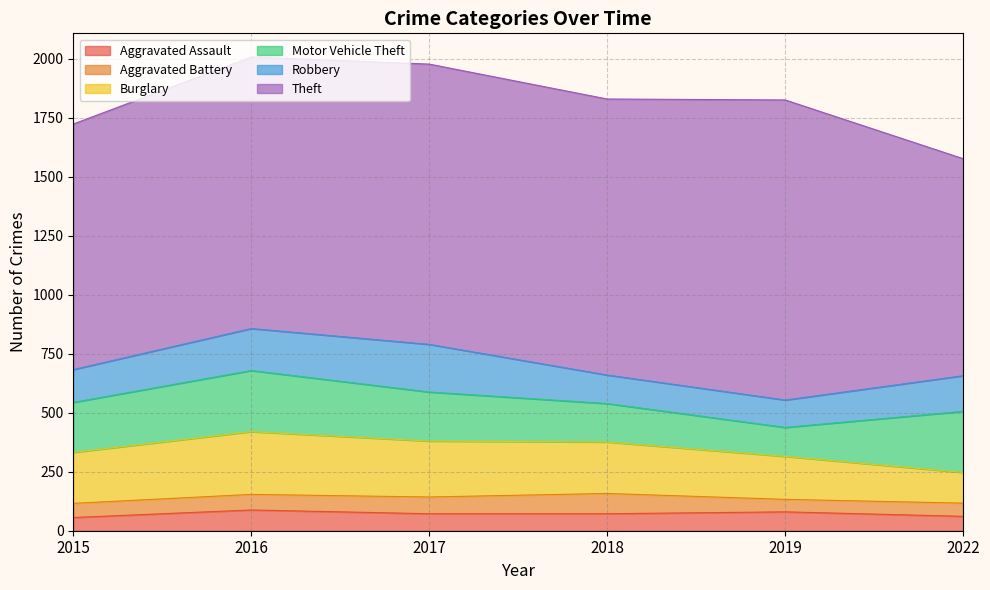

How many data points does each series have?

6